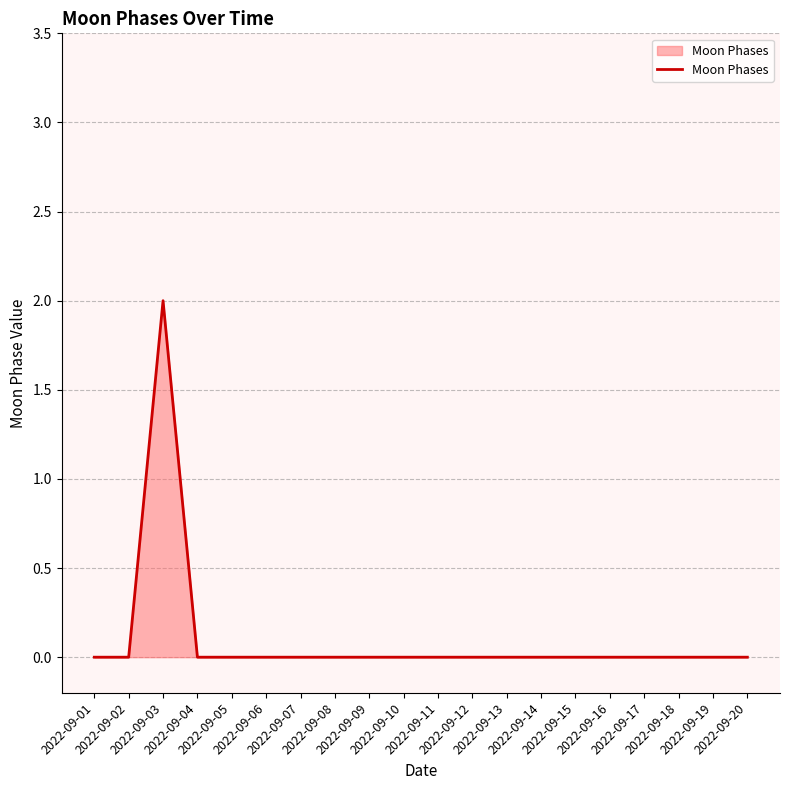

Reading left to right, what are all the values shown in this chart?

2022-09-01=0	2022-09-02=0	2022-09-03=2	2022-09-04=0	2022-09-05=0	2022-09-06=0	2022-09-07=0	2022-09-08=0	2022-09-09=0	2022-09-10=0	2022-09-11=0	2022-09-12=0	2022-09-13=0	2022-09-14=0	2022-09-15=0	2022-09-16=0	2022-09-17=0	2022-09-18=0	2022-09-19=0	2022-09-20=0